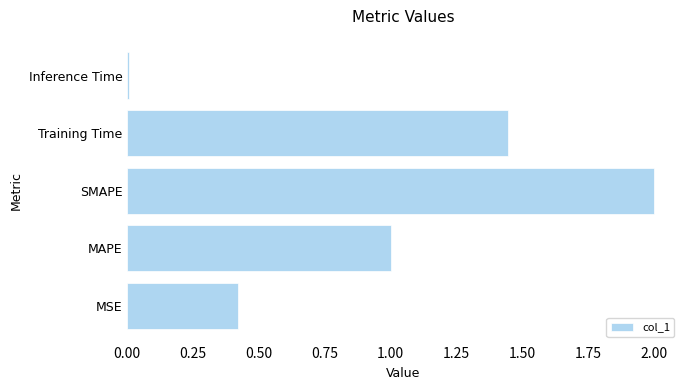

What is the sum of all values?

4.9